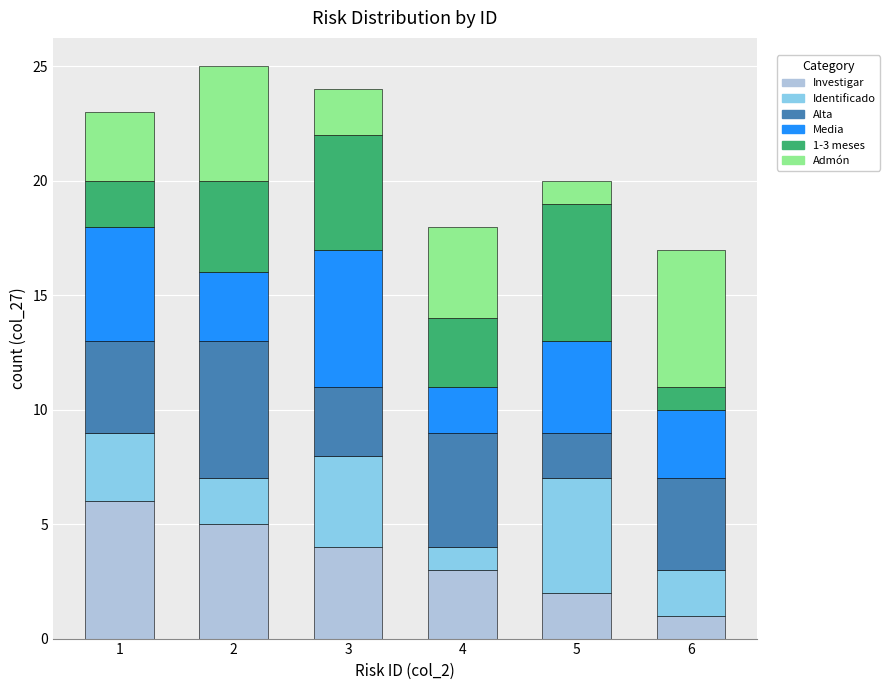

What is the sum of all Investigar values?

21